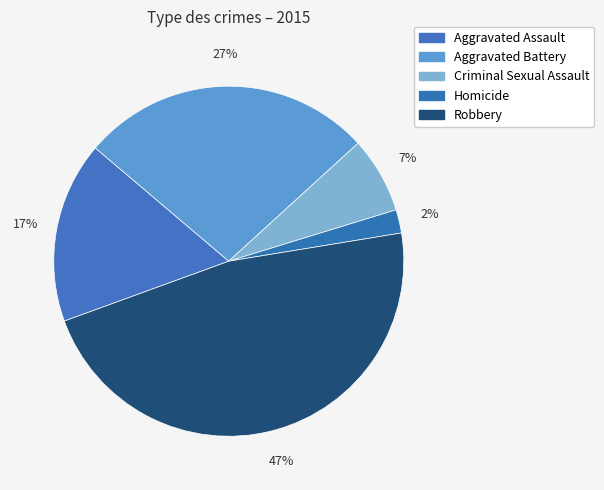

Which slice is the largest?

Robbery